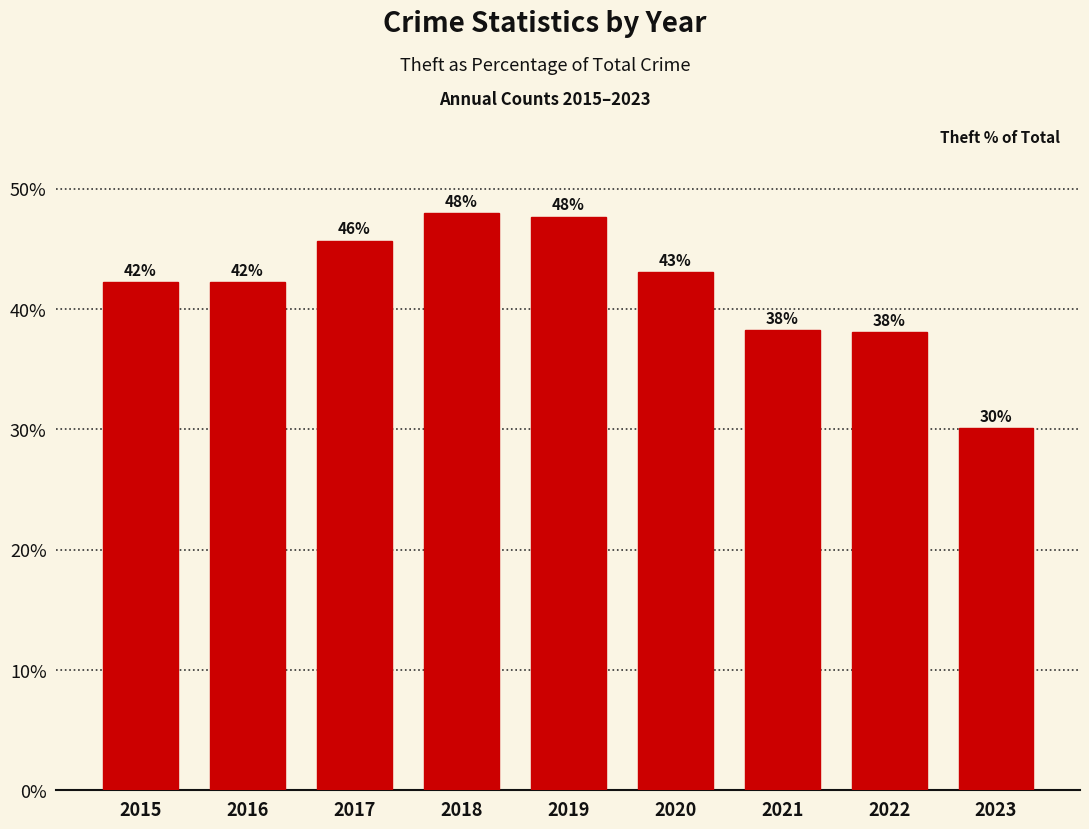

The chart shows a value of 74.2 at 2018. True or false?

False